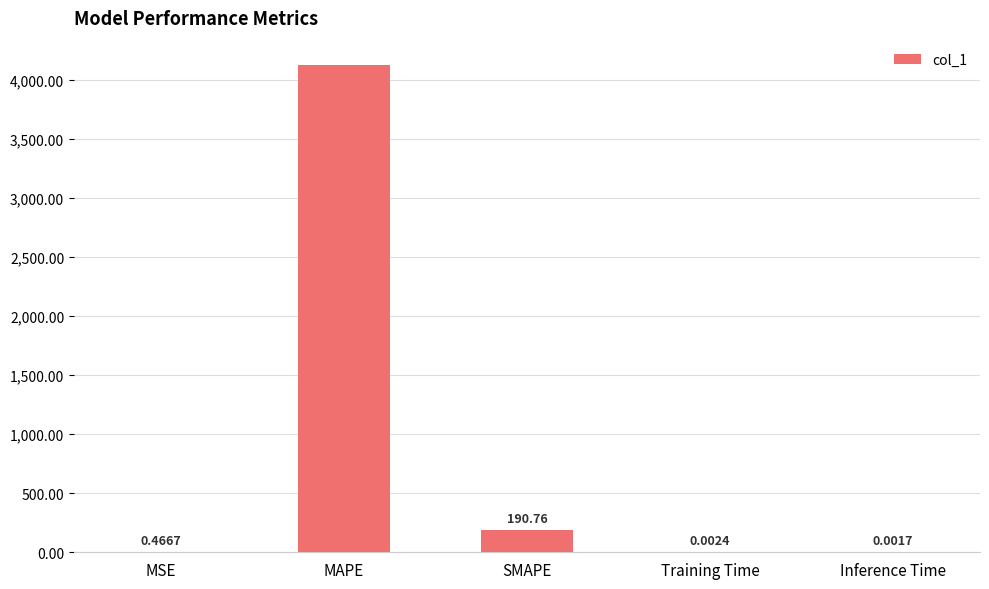

What is the sum of the values at MAPE and Training Time?

4129.2